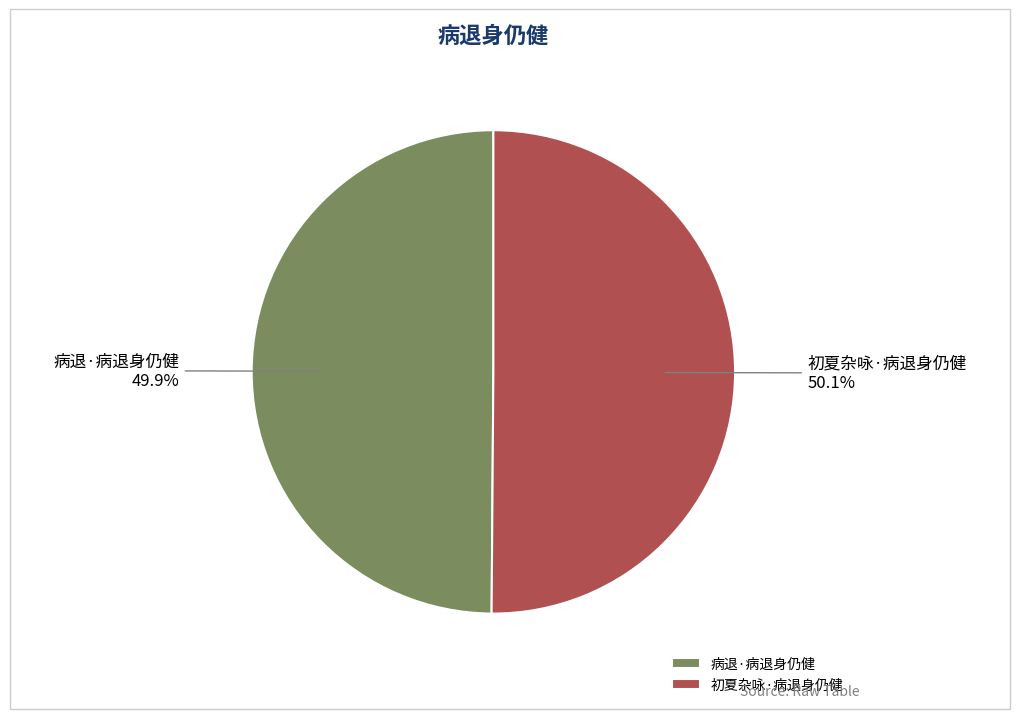

What is the ratio of the value at 初夏杂咏·病退身仍健 to the value at 病退·病退身仍健?

1.0